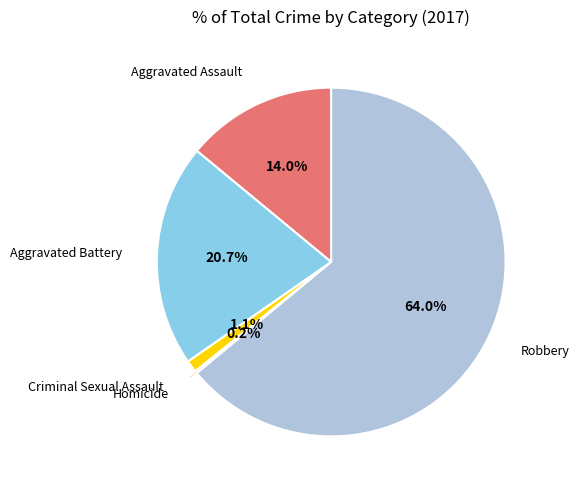

Does any single category account for the majority?

Yes